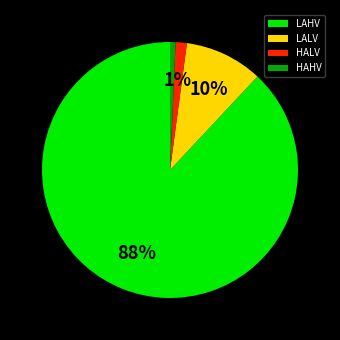

How many slices are in this pie chart?

4